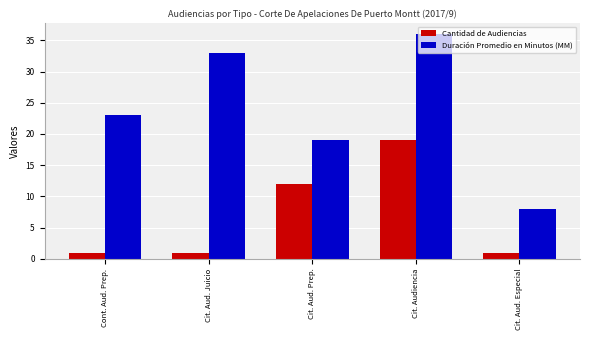

Rank the series by their maximum value, from lowest to highest.

Cantidad de Audiencias, Duración Promedio en Minutos (MM)